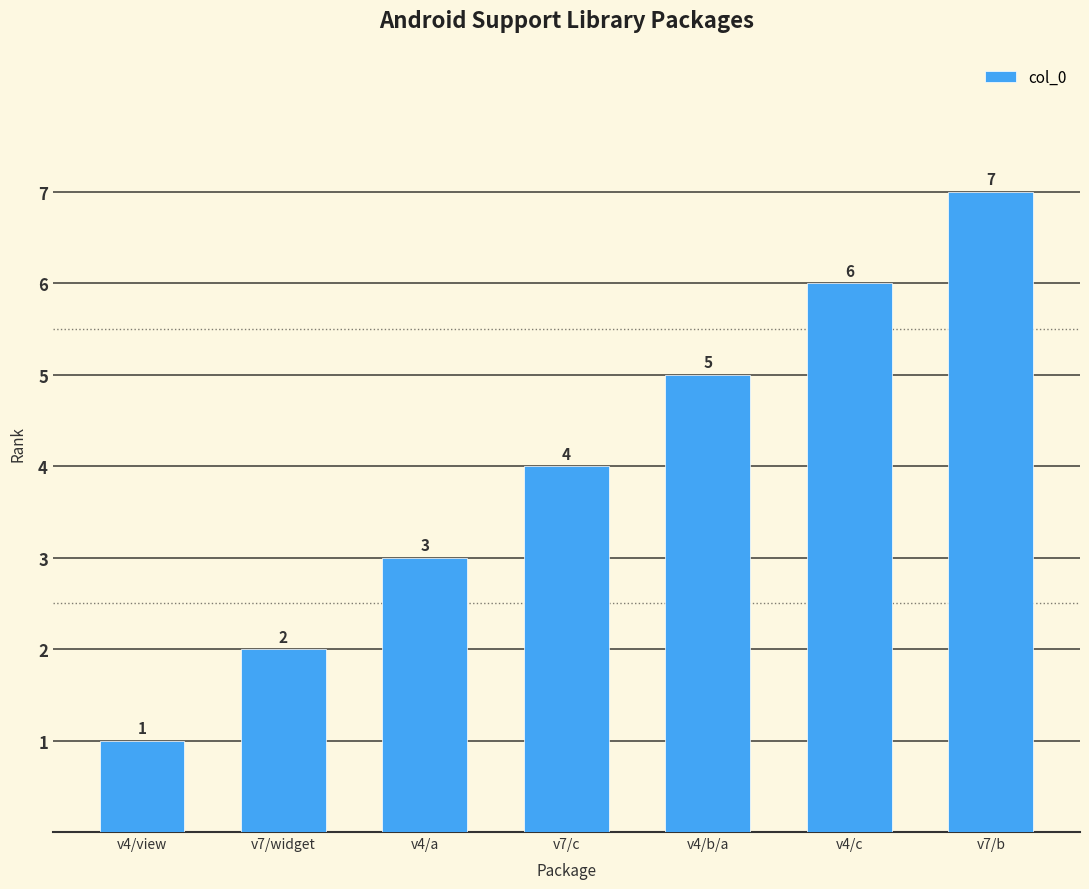

Which has a higher value, v4/view or v4/b/a?

v4/b/a